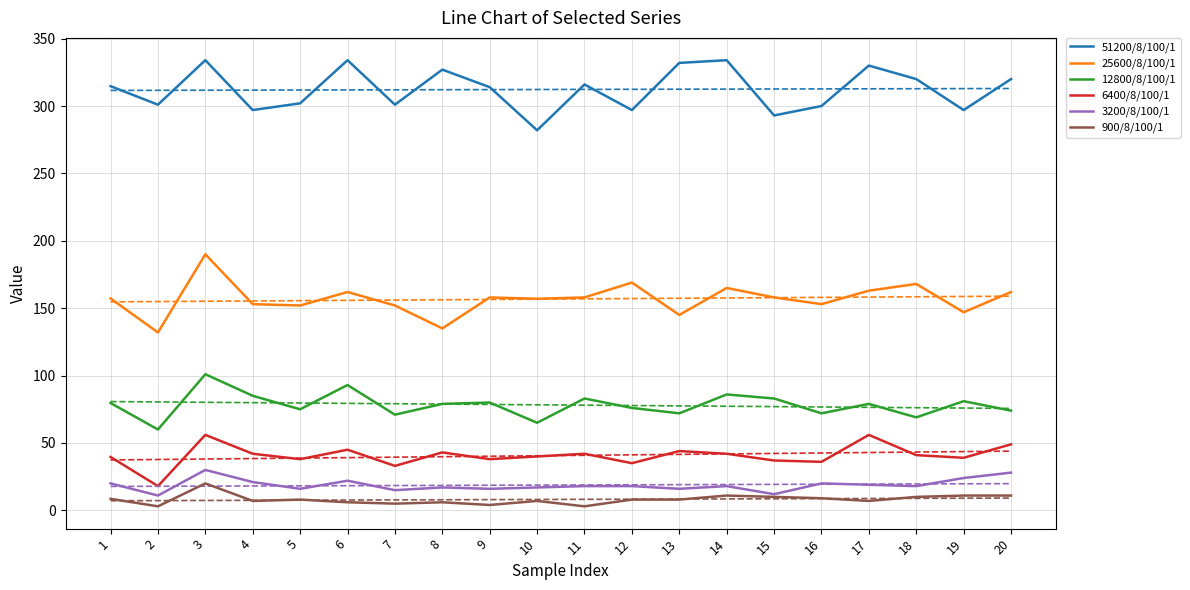

What is the value of the 900/8/100/1 point at the 6th from the left?

6.0